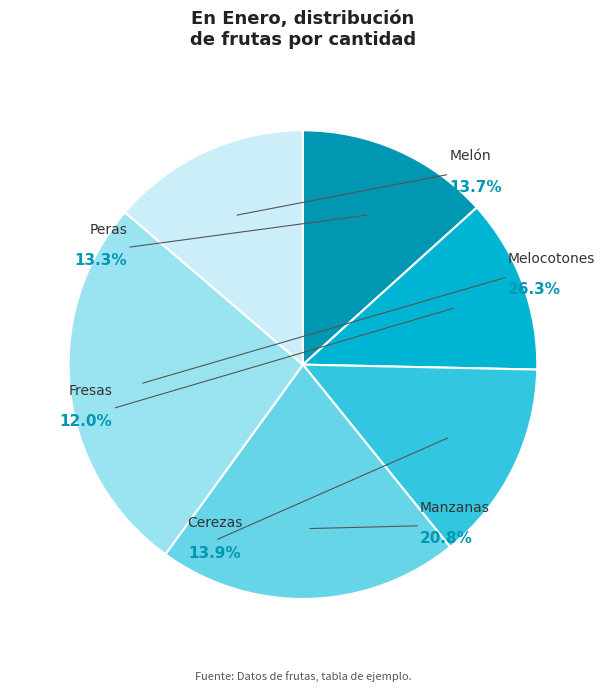

The Peras slice represents 26% of the pie. True or false?

False